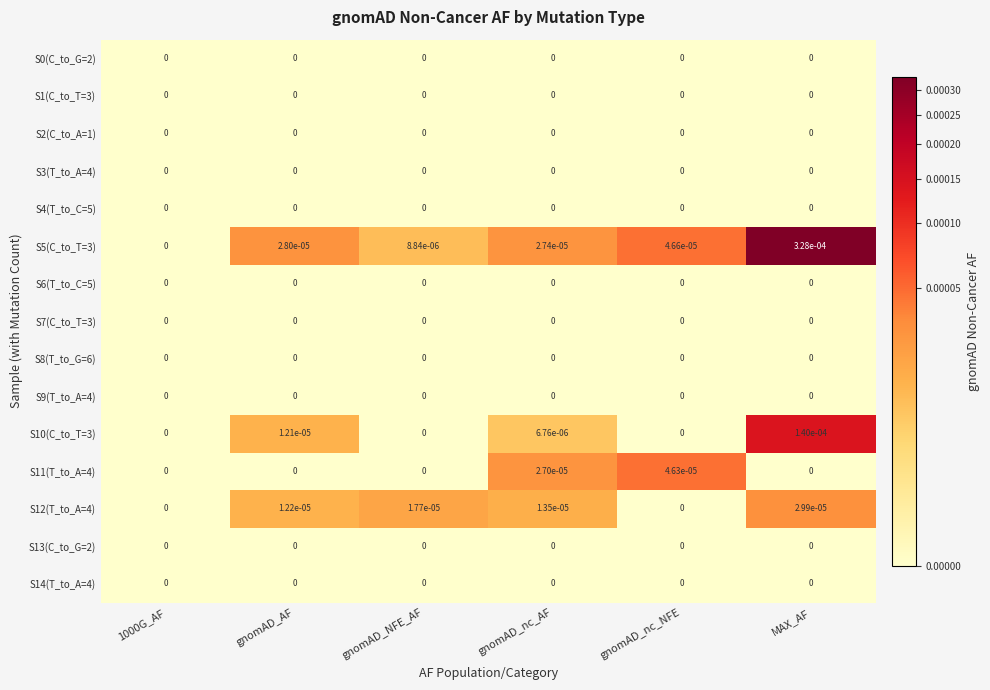

At which category is the sum across all series the highest?

MAX_AF